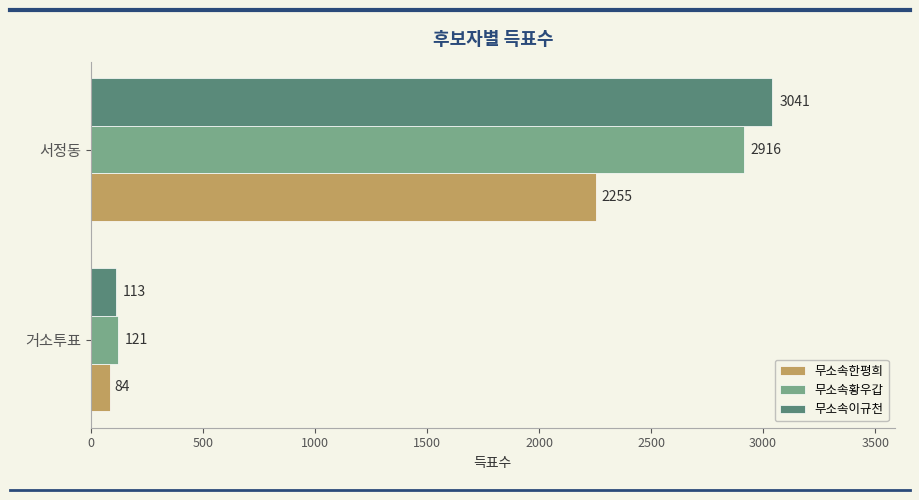

Is it true that 무소속황우갑 equals 121 at 거소투표?

True